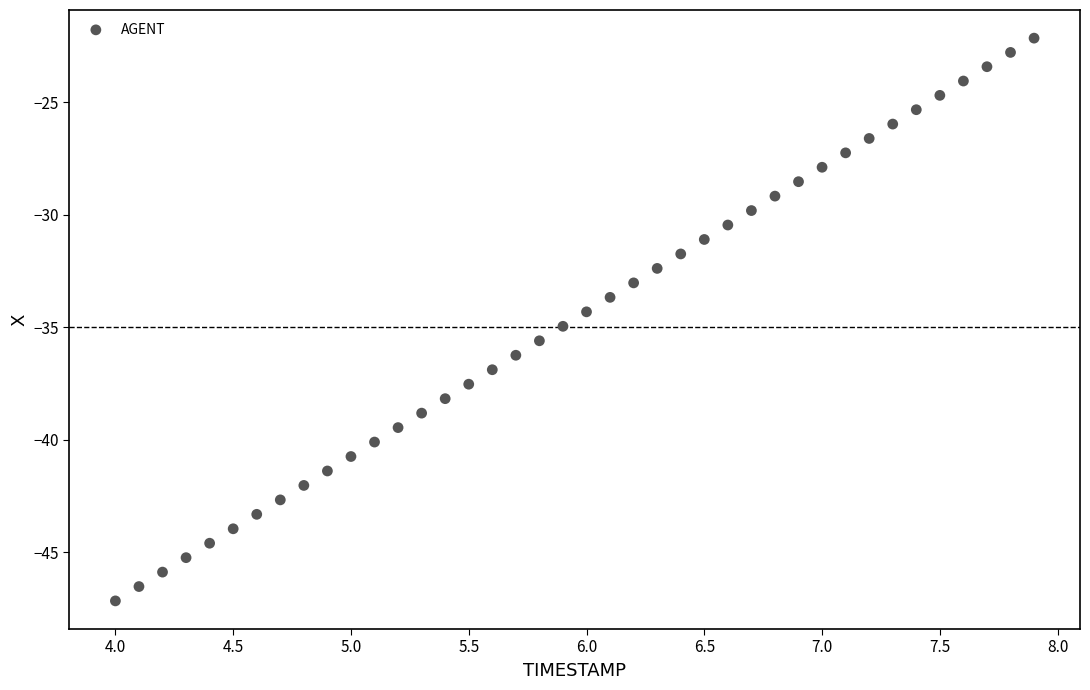

What is the range of X values (max minus min)?

3.9